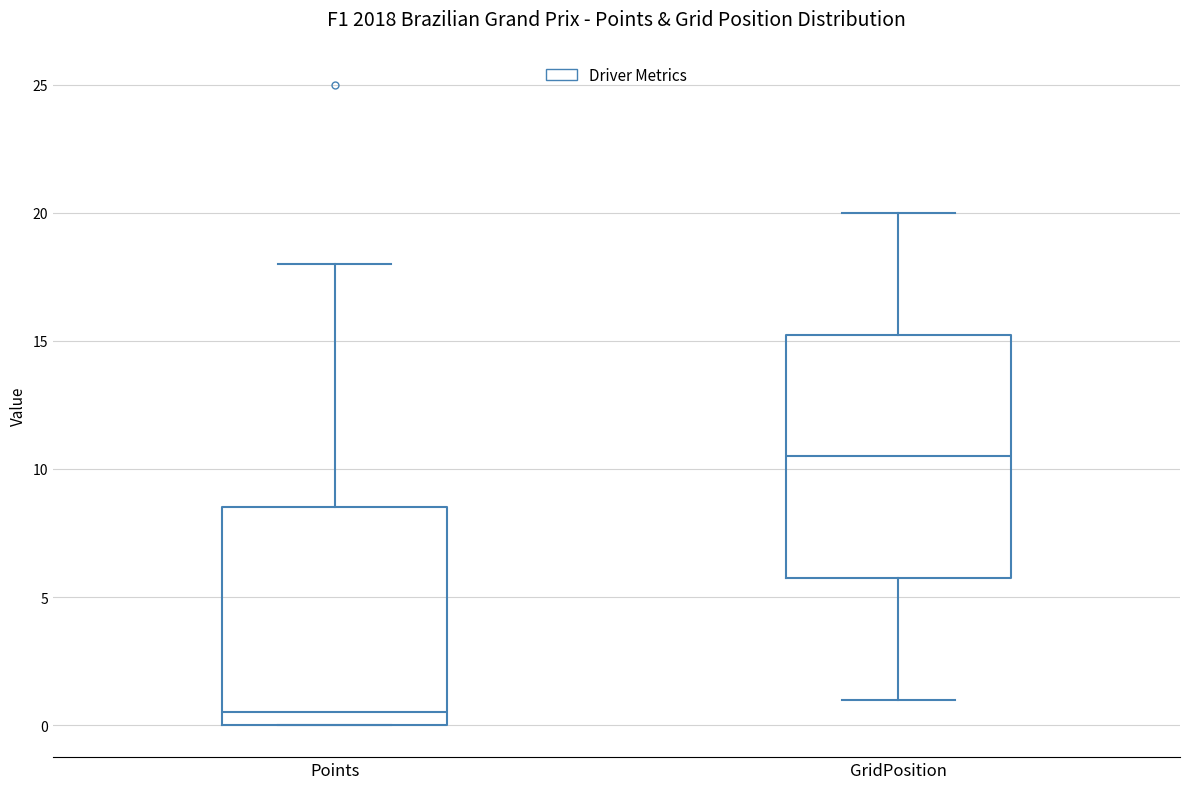

Reading left to right, read every box against the y-axis: the position of its median line, the range the box covers, and the ends of its whiskers. The values are not printed on the chart, so give them approximately, as read against the axis.

Points: median 0.5, box 0.0 to 8.5, whiskers 0.0 to 18.0
GridPosition: median 10.5, box 6.0 to 15.5, whiskers 1.0 to 20.0